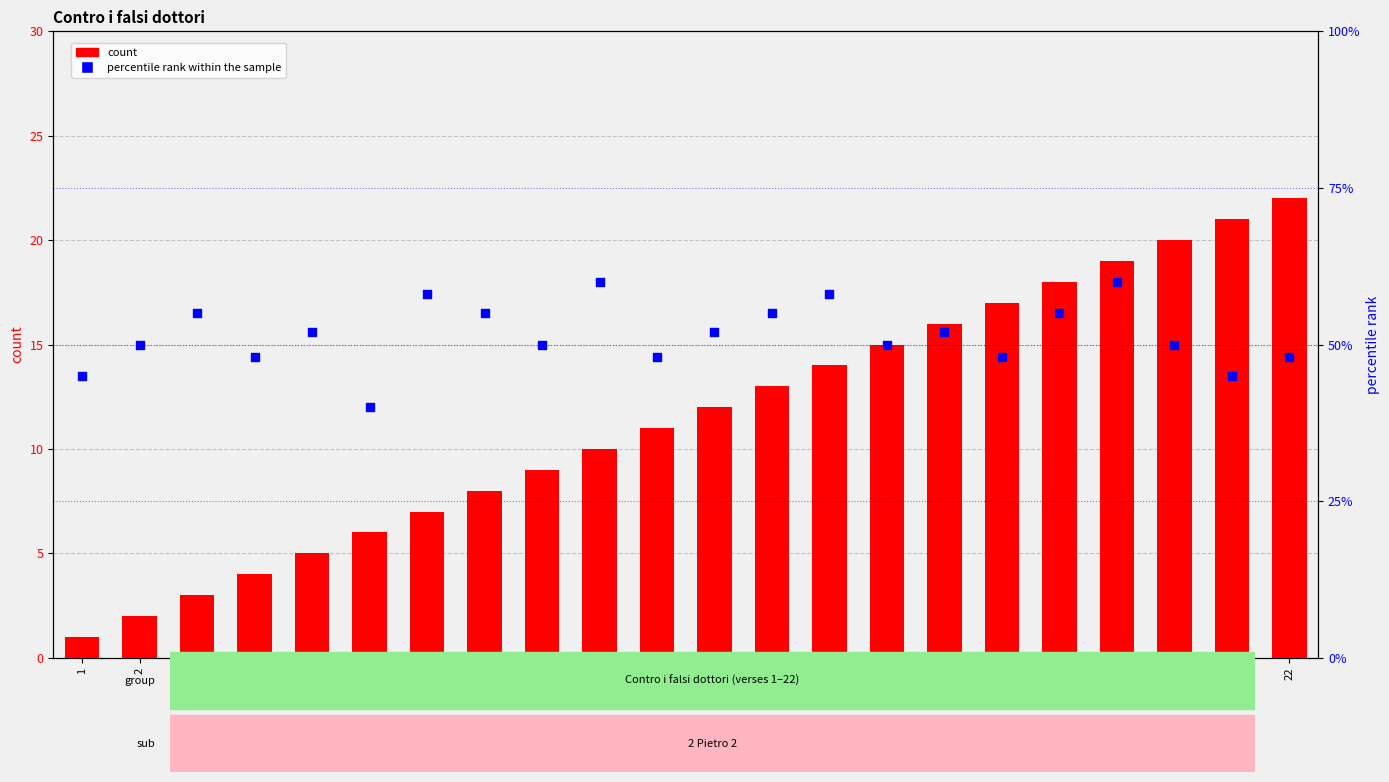

Is the value of percentile rank within the sample at 6 greater than the value of count at 2?

Yes